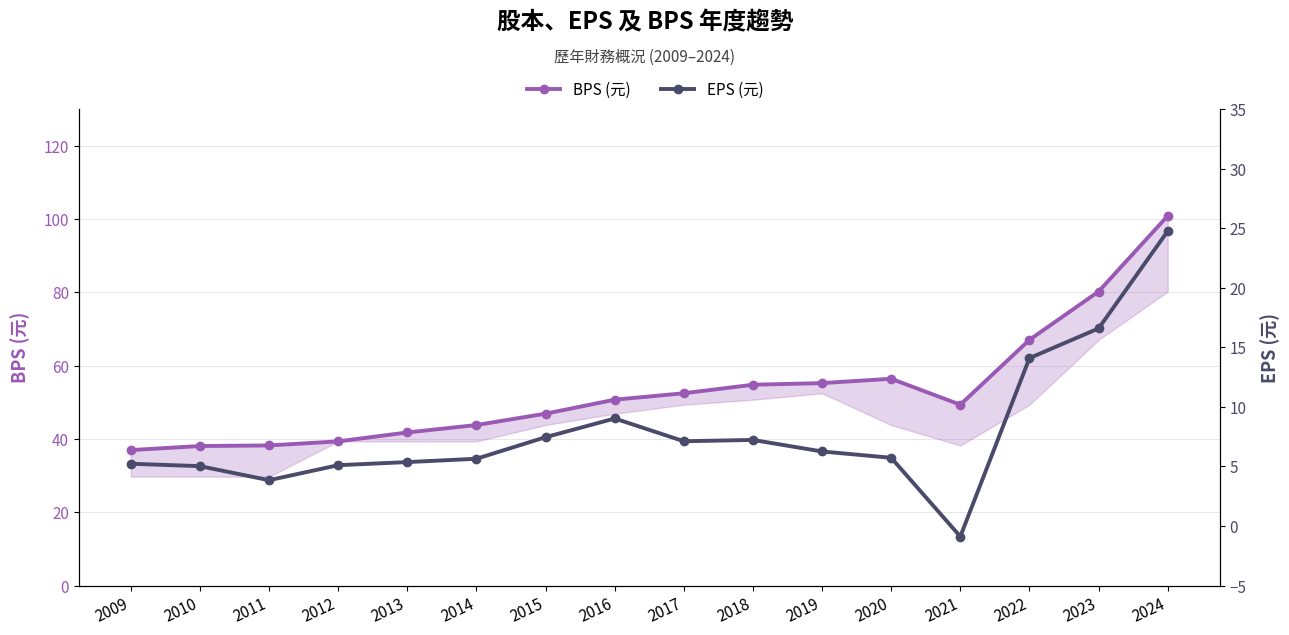

Where is EPS (元) nearest to the value 11?

2016